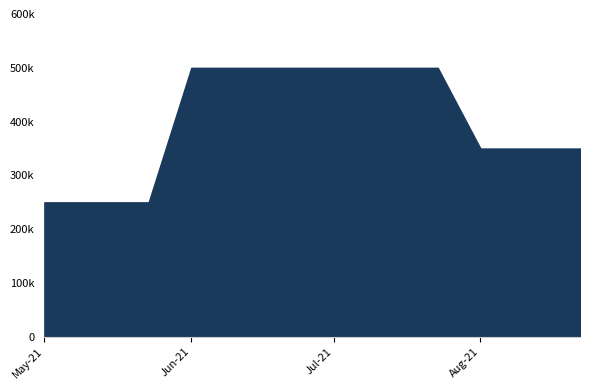

What is the smallest value displayed?

250000